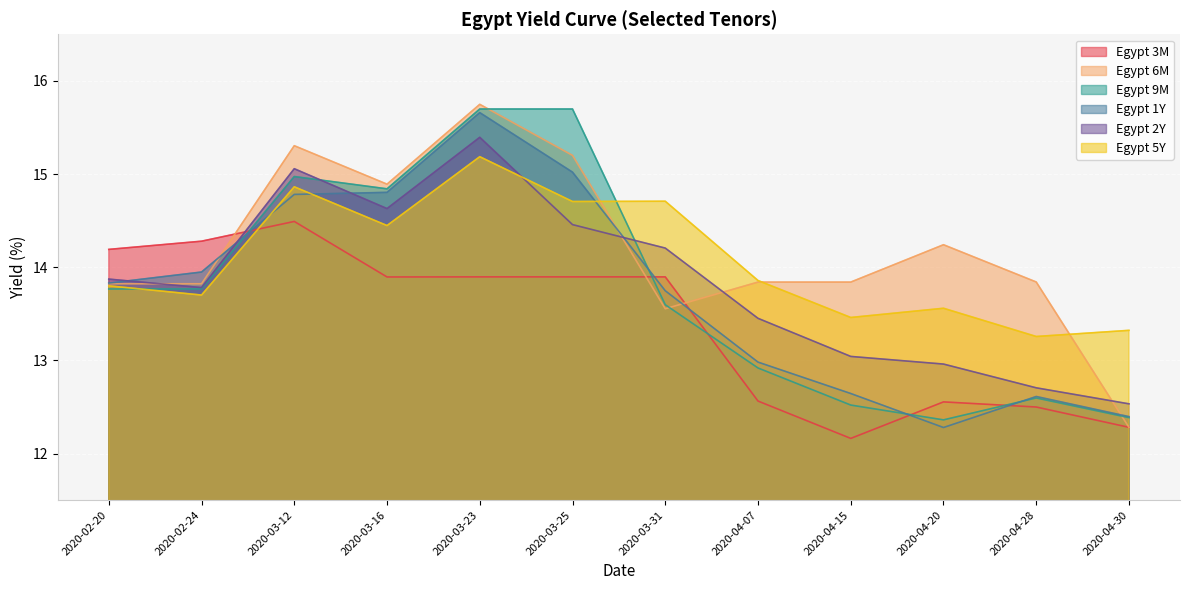

True or false: Egypt 6M has more than 2 points higher than both neighbors.

True